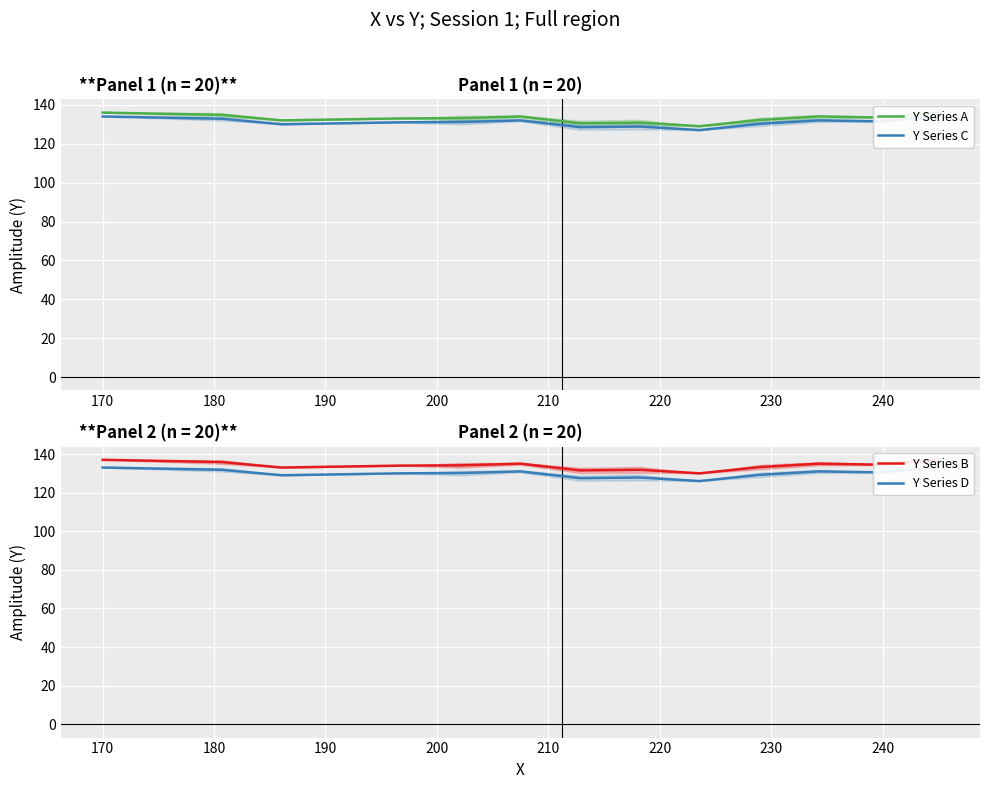

What position from the right is 180?

11